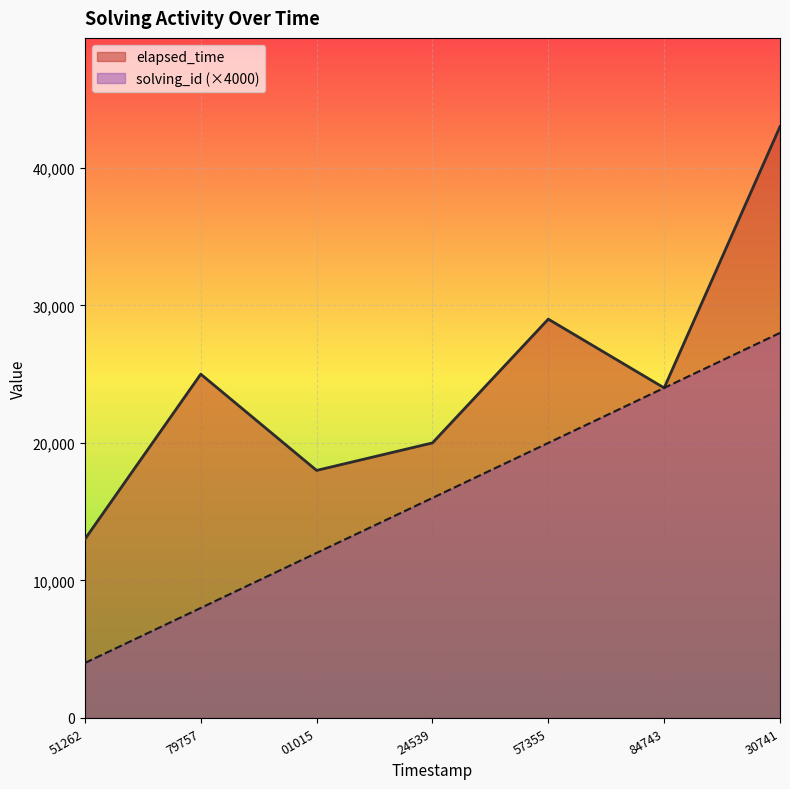

What value does the elapsed_time series have at 24539?

20000